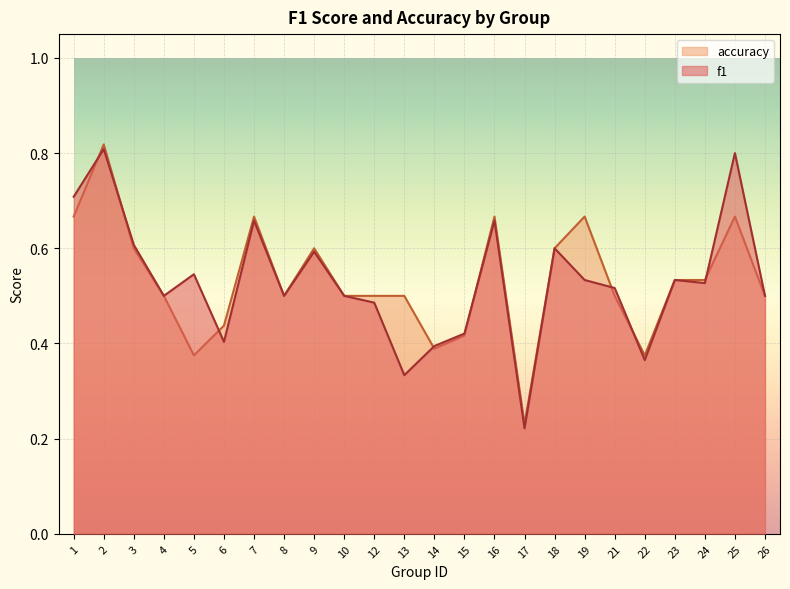

Reading left to right, list all the values displayed in this chart.

f1: 0.7	0.8	0.6	0.5	0.5	0.4	0.7	0.5	0.6	0.5	0.5	0.3	0.4	0.4	0.7	0.2	0.6	0.5	0.5	0.4	0.5	0.5	0.8	0.5
accuracy: 0.7	0.8	0.6	0.5	0.4	0.4	0.7	0.5	0.6	0.5	0.5	0.5	0.4	0.4	0.7	0.2	0.6	0.7	0.5	0.4	0.5	0.5	0.7	0.5